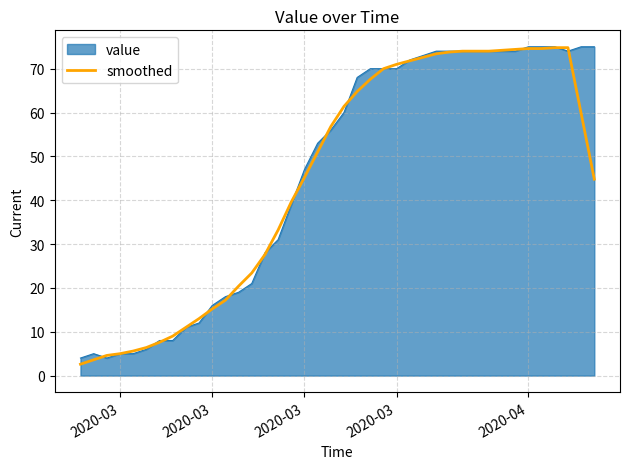

What is the greatest value displayed?

75.0